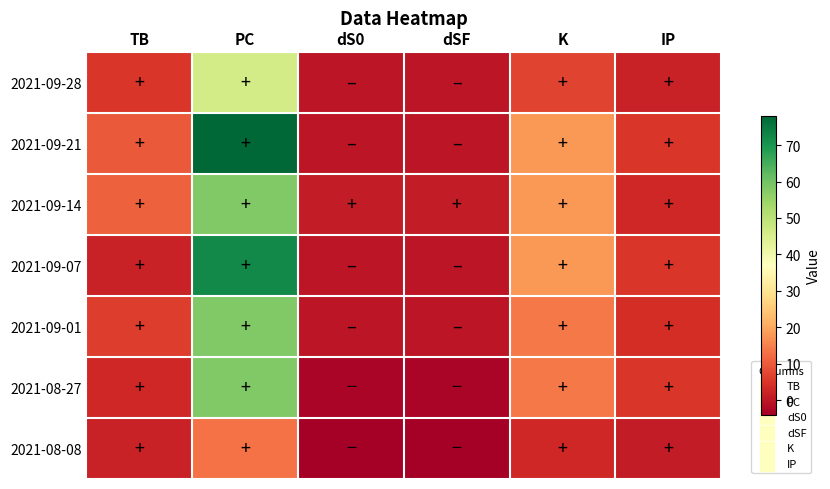

At which category is the sum across all series the highest?

PC